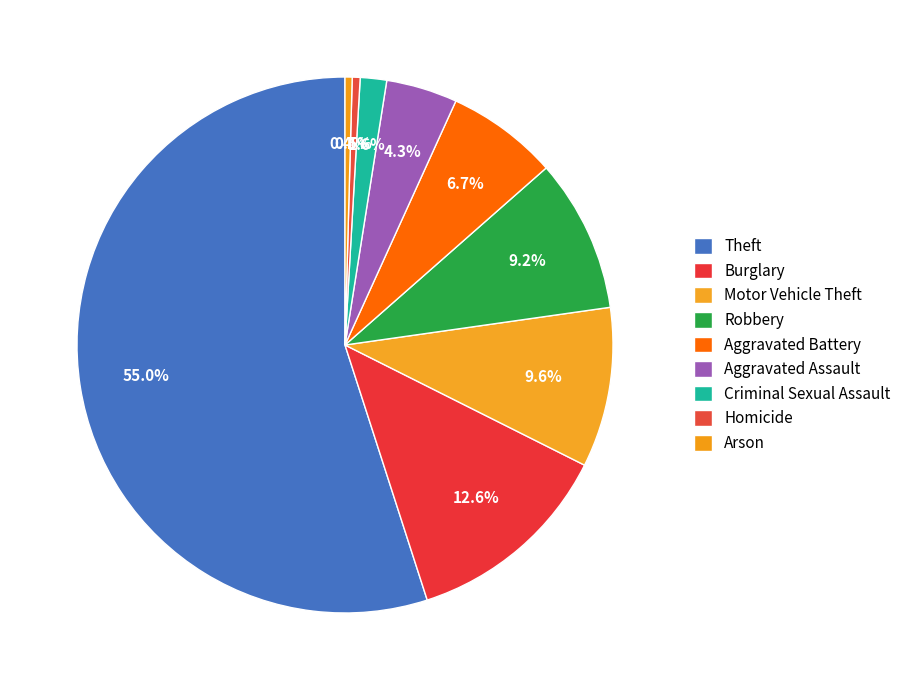

Count the number of slices in the pie.

9